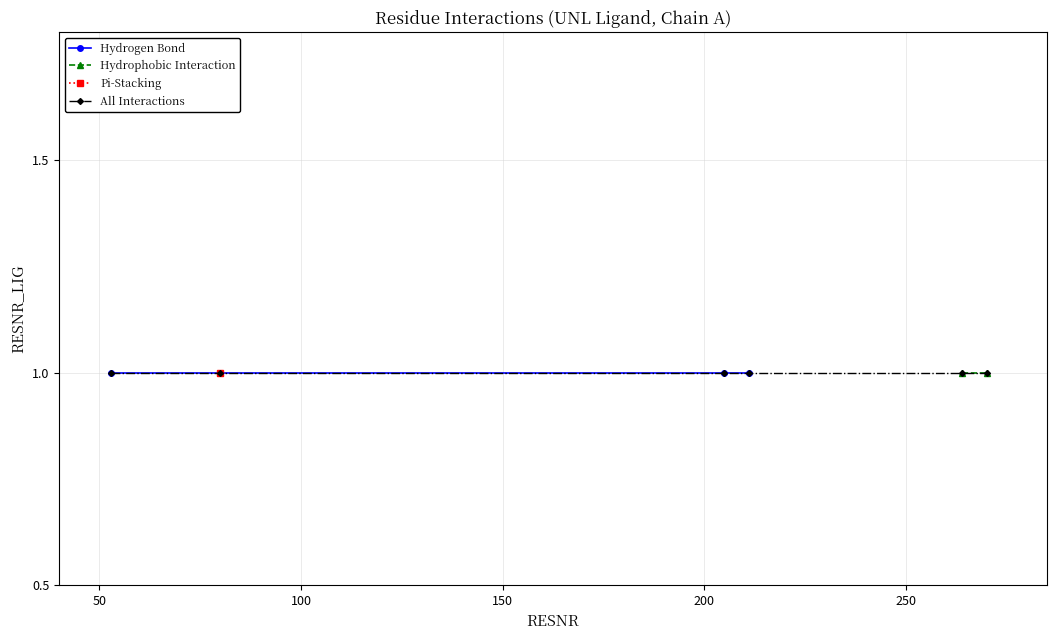

What is the smallest value displayed?

1